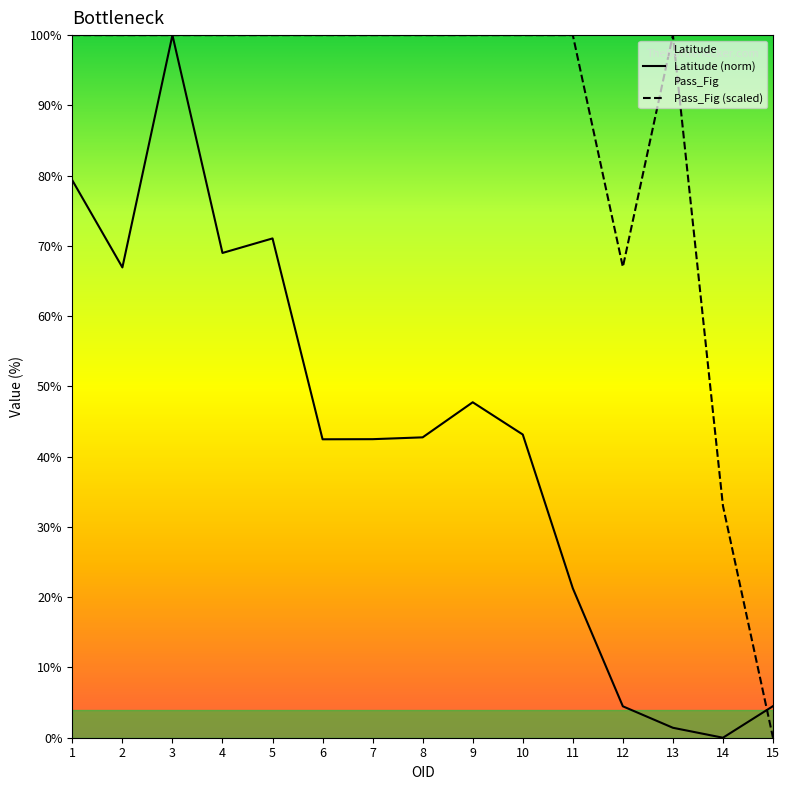

Which series has the widest spread of values?

Latitude